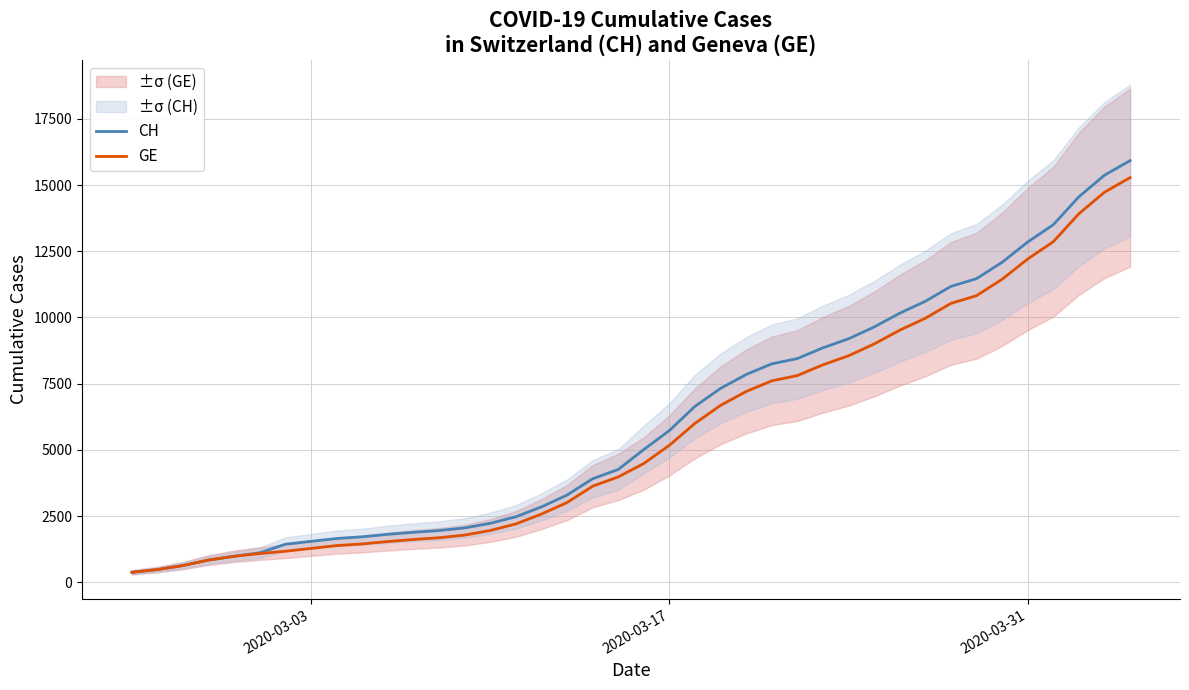

True or false: GE and CH intersect in this chart.

False